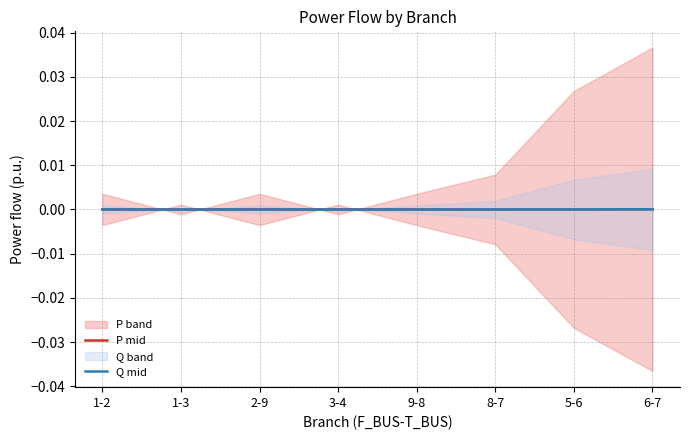

At which label does Q mid first exceed 0?

8-7